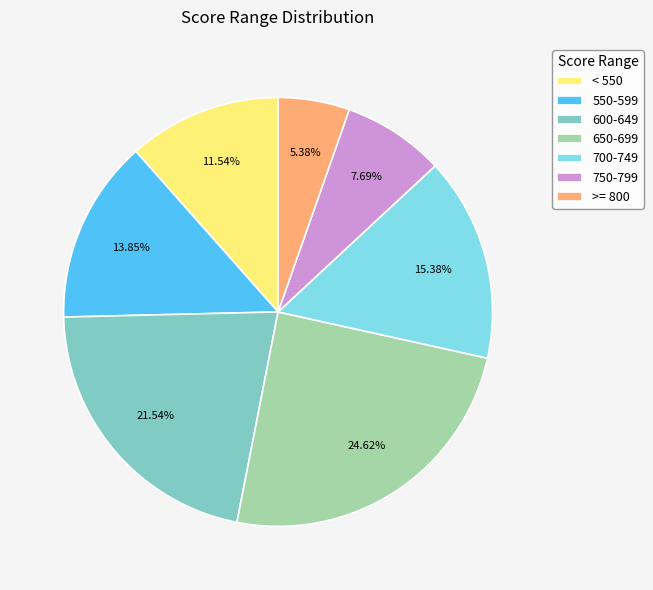

Approximately how many times larger is the value at 550-599 compared to 750-799?

1.8